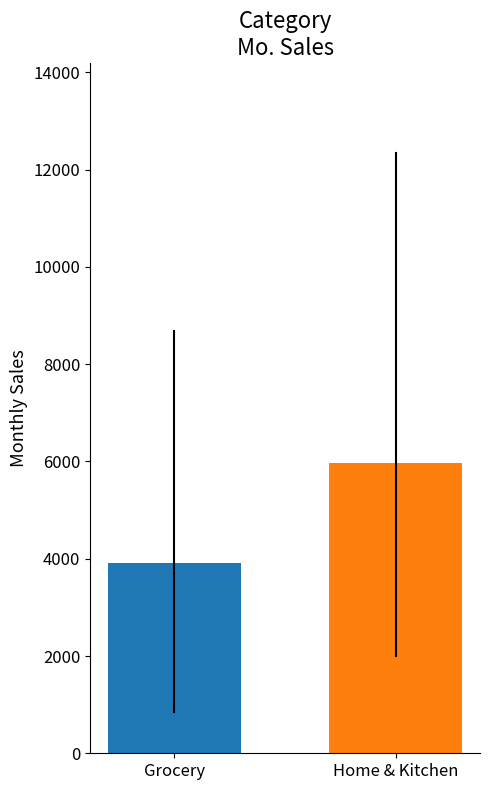

Rank the categories by value from highest to lowest.

Home & Kitchen, Grocery